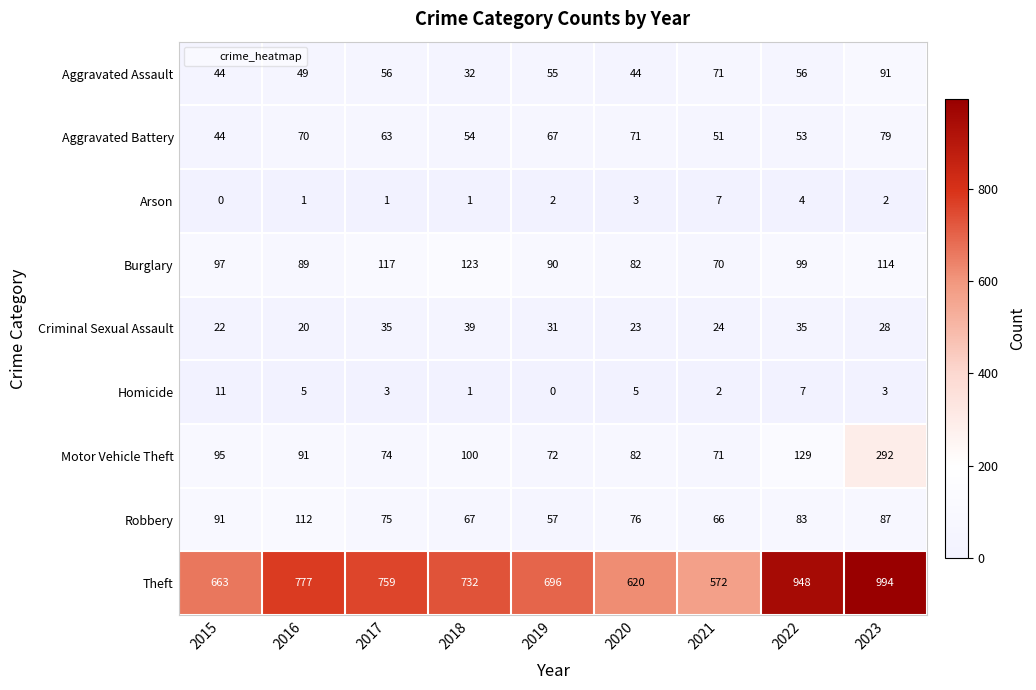

What is the difference between the Homicide values at 2015 and 2021?

9